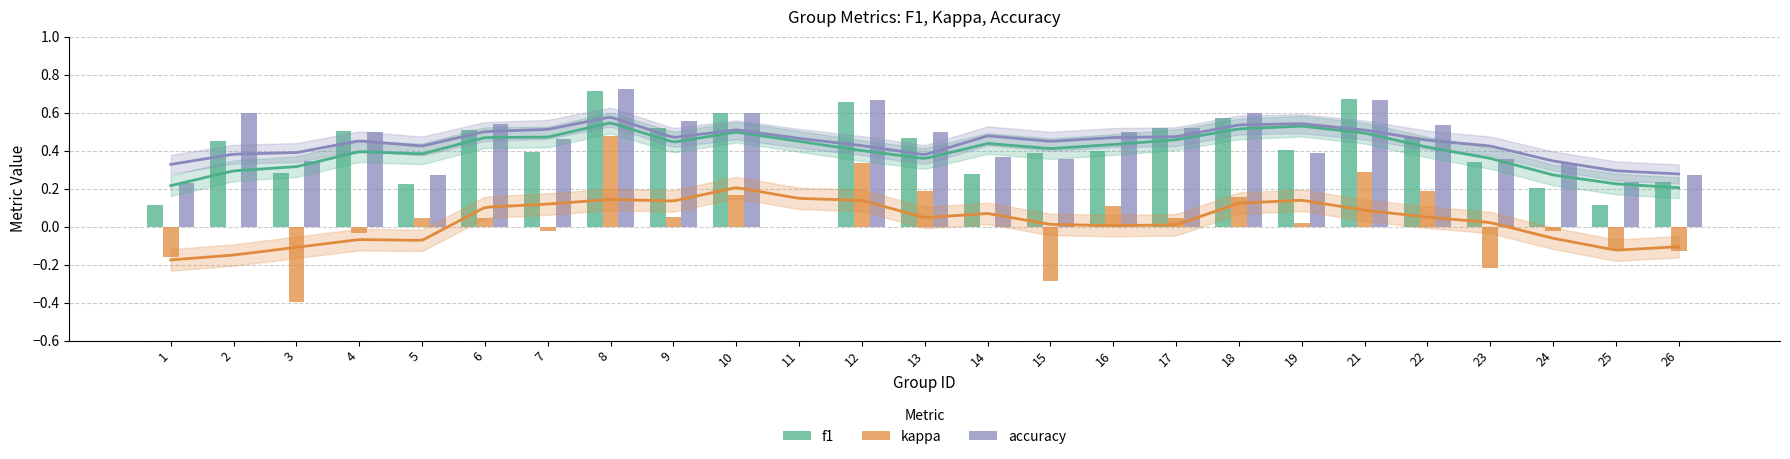

Reading left to right, extract all data points from this chart.

f1: 1=0.1	2=0.5	3=0.3	4=0.5	5=0.2	6=0.5	7=0.4	8=0.7	9=0.5	10=0.6	11=0.0	12=0.7	13=0.5	14=0.3	15=0.4	16=0.4	17=0.5	18=0.6	19=0.4	21=0.7	22=0.5	23=0.3	24=0.2	25=0.1	26=0.2
kappa: 1=-0.2	2=0.0	3=-0.4	4=-0.0	5=0.0	6=0.0	7=-0.0	8=0.5	9=0.1	10=0.2	11=0.0	12=0.3	13=0.2	14=0.0	15=-0.3	16=0.1	17=0.0	18=0.2	19=0.0	21=0.3	22=0.2	23=-0.2	24=-0.0	25=-0.1	26=-0.1
accuracy: 1=0.2	2=0.6	3=0.3	4=0.5	5=0.3	6=0.5	7=0.5	8=0.7	9=0.6	10=0.6	11=0.0	12=0.7	13=0.5	14=0.4	15=0.4	16=0.5	17=0.5	18=0.6	19=0.4	21=0.7	22=0.5	23=0.4	24=0.3	25=0.2	26=0.3